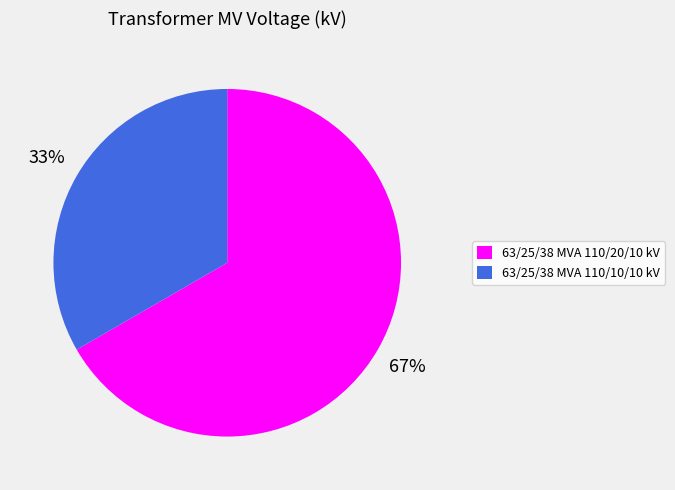

Between 63/25/38 MVA 110/20/10 kV and 63/25/38 MVA 110/10/10 kV, which is larger?

63/25/38 MVA 110/20/10 kV